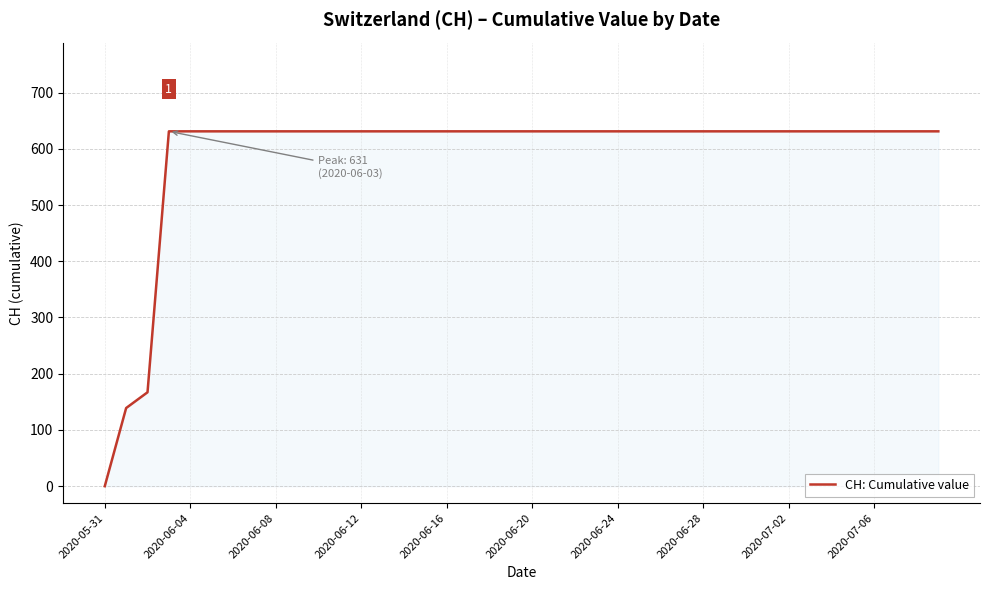

What is the difference between the maximum and minimum values?

631